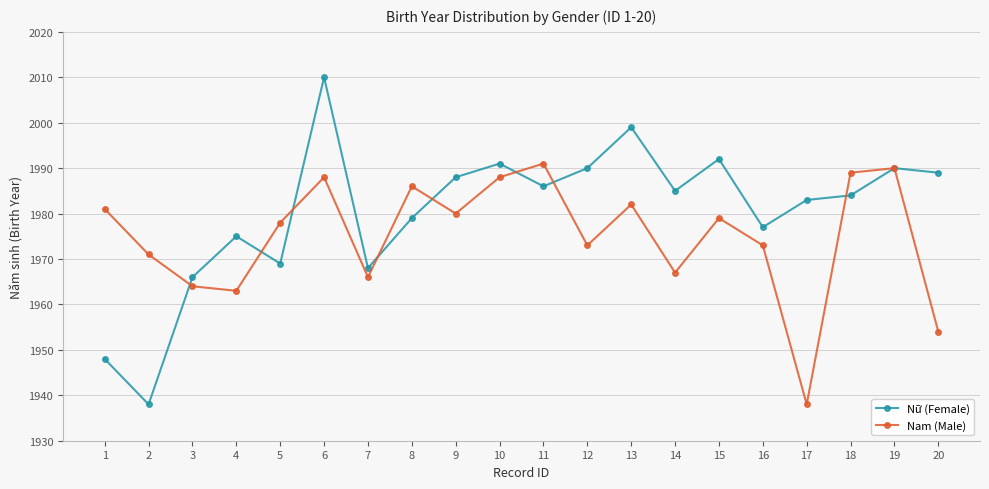

How many values in the Nữ (Female) series are below 1985?

10